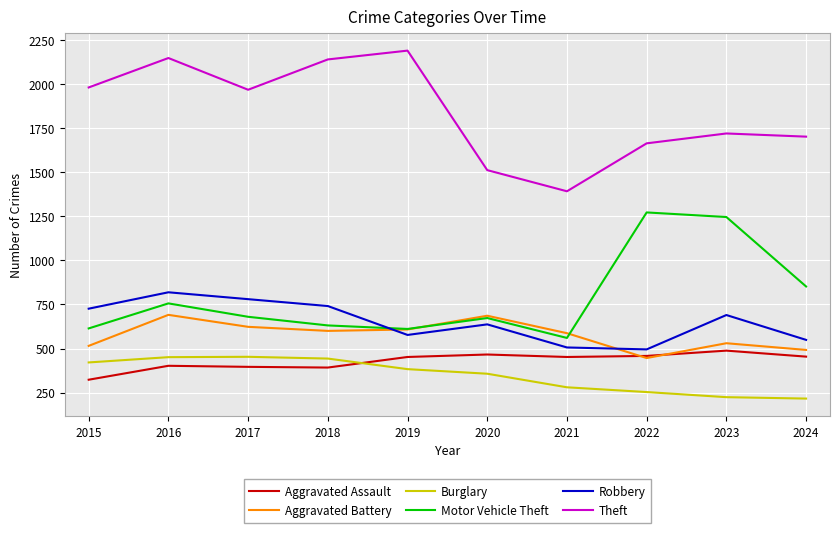

How many categories are shown in the chart?

10